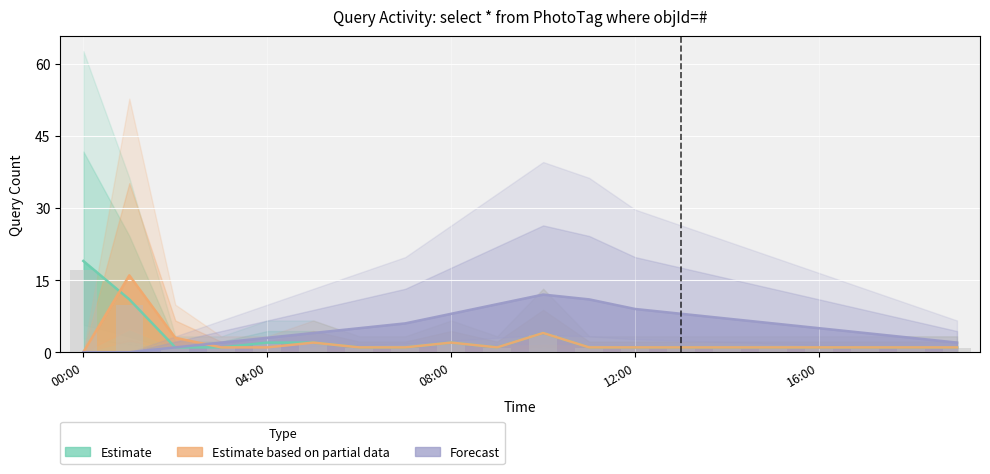

How many groups of bars are there?

20